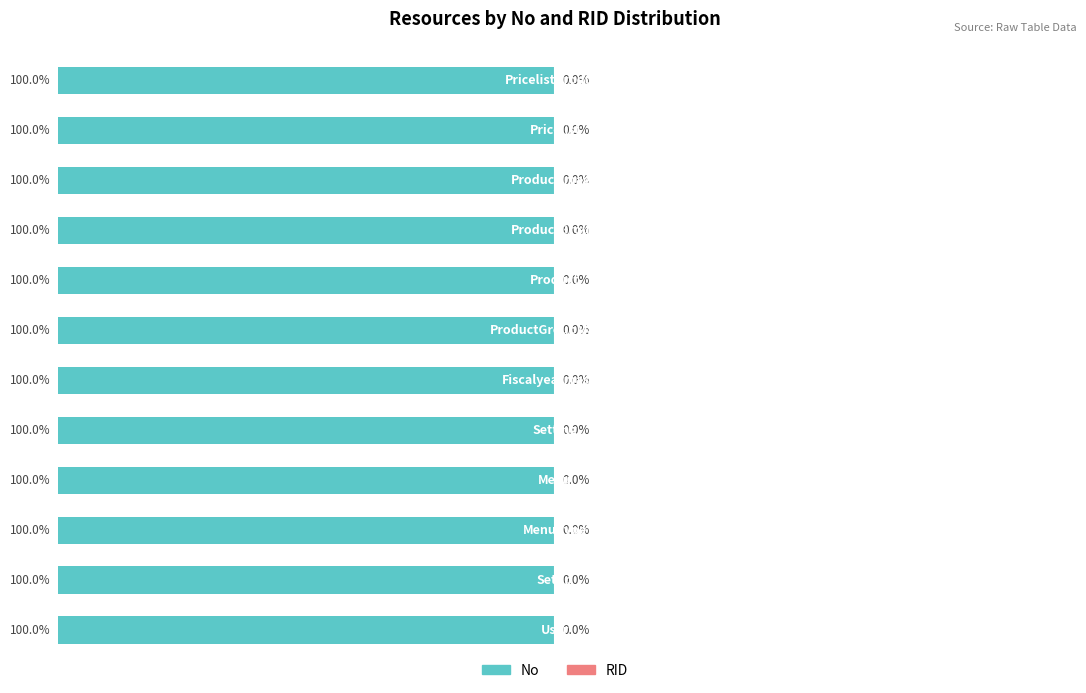

What are all the series names shown in the legend?

No, RID